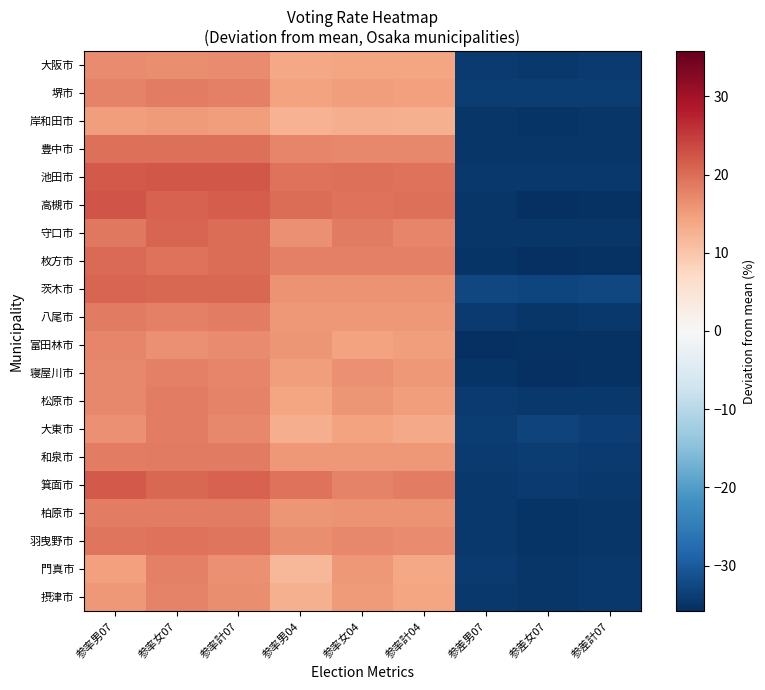

What is the difference between the highest and lowest values at 参率女04?

6.5